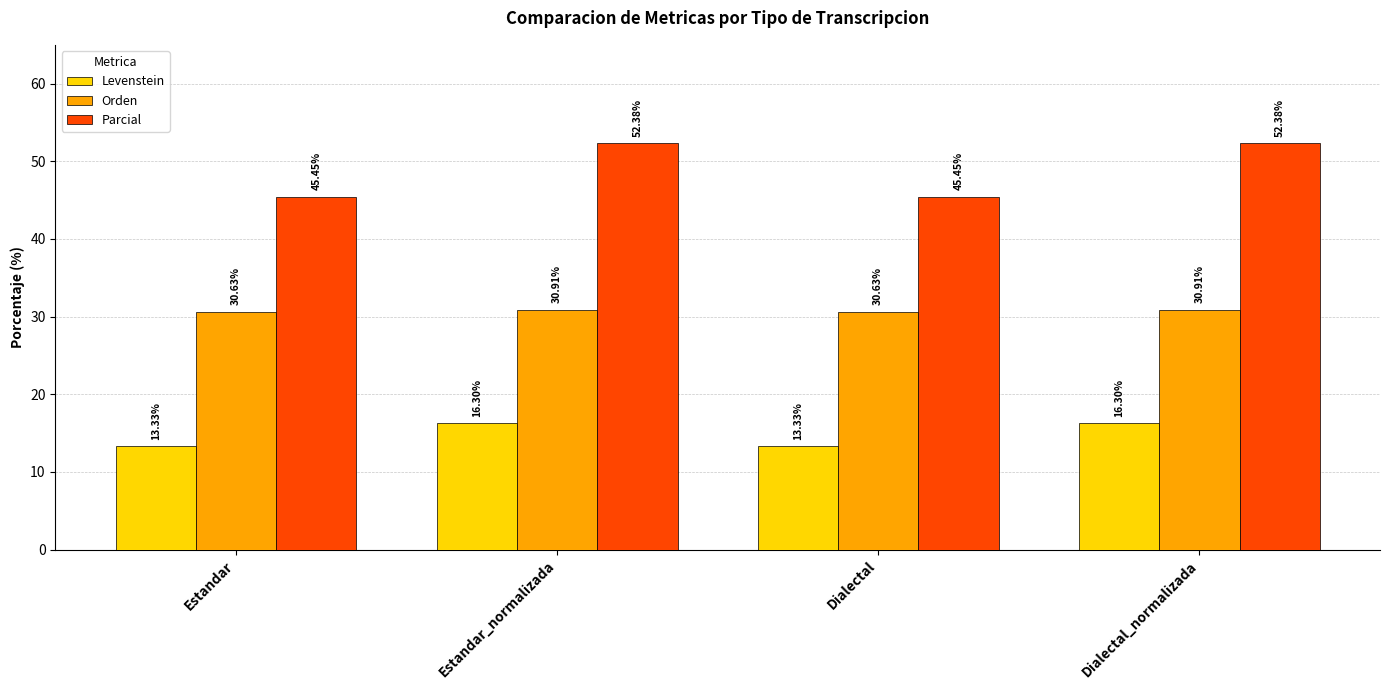

Rank the series by their maximum value, from highest to lowest.

Parcial, Orden, Levenstein